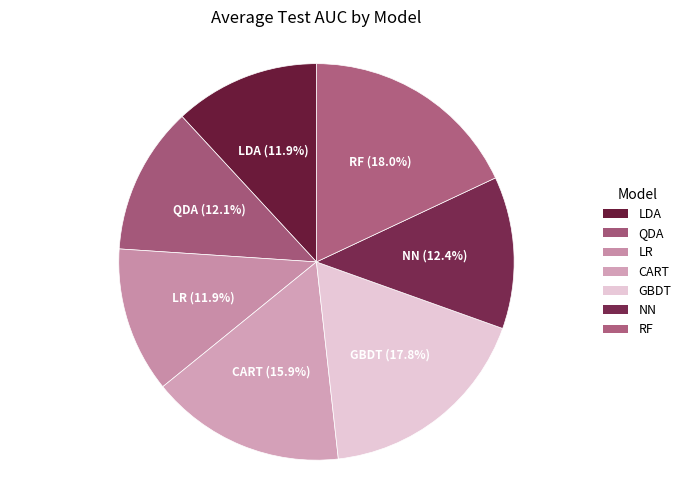

To the nearest percent, what portion does LR represent?

12%